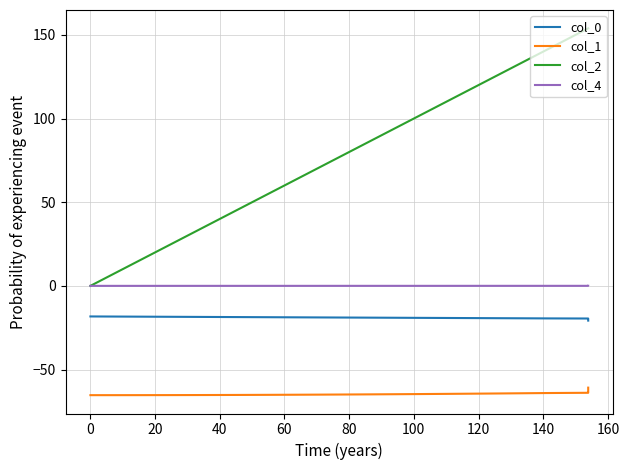

What is the minimum value shown in the chart?

-65.3